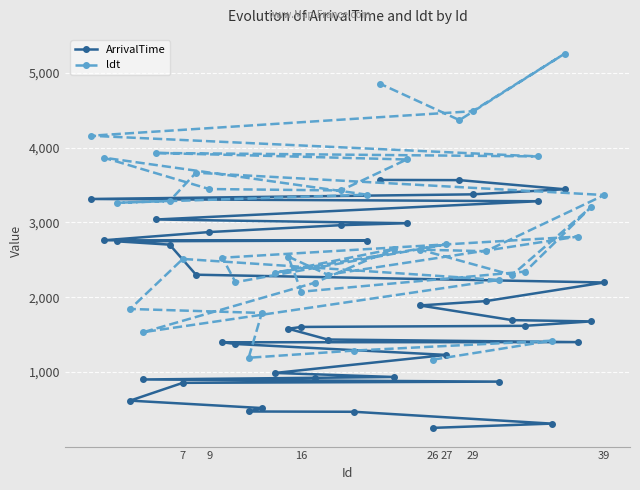

What is the highest value of the ldt series?

5257